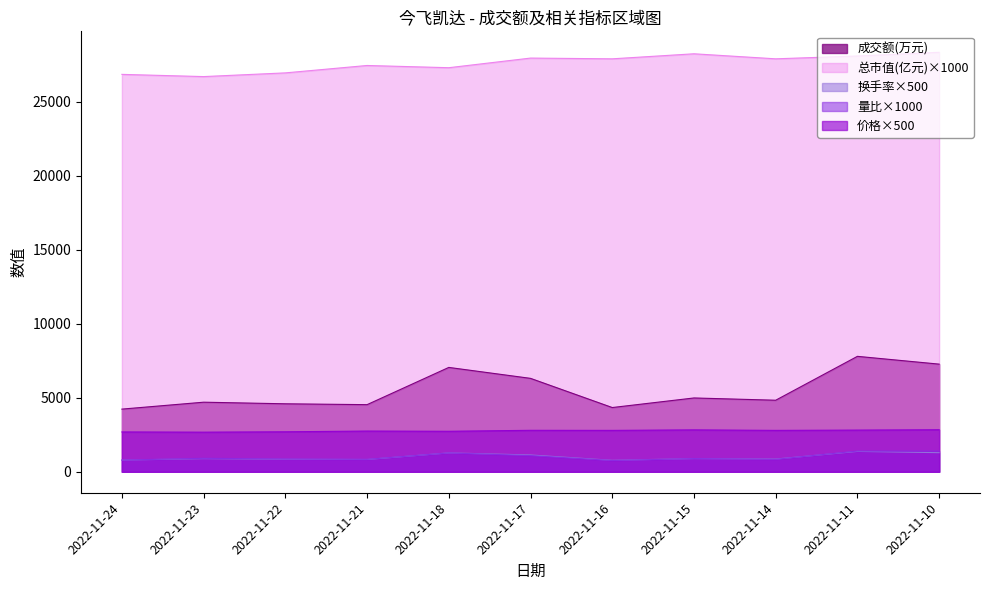

How many lines are shown in the chart?

5